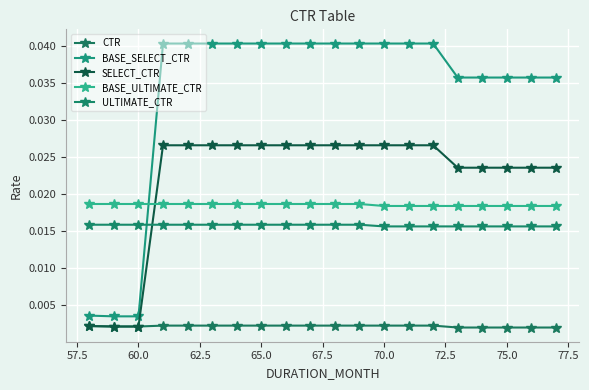

Which series has the largest total across all categories?

BASE_SELECT_CTR